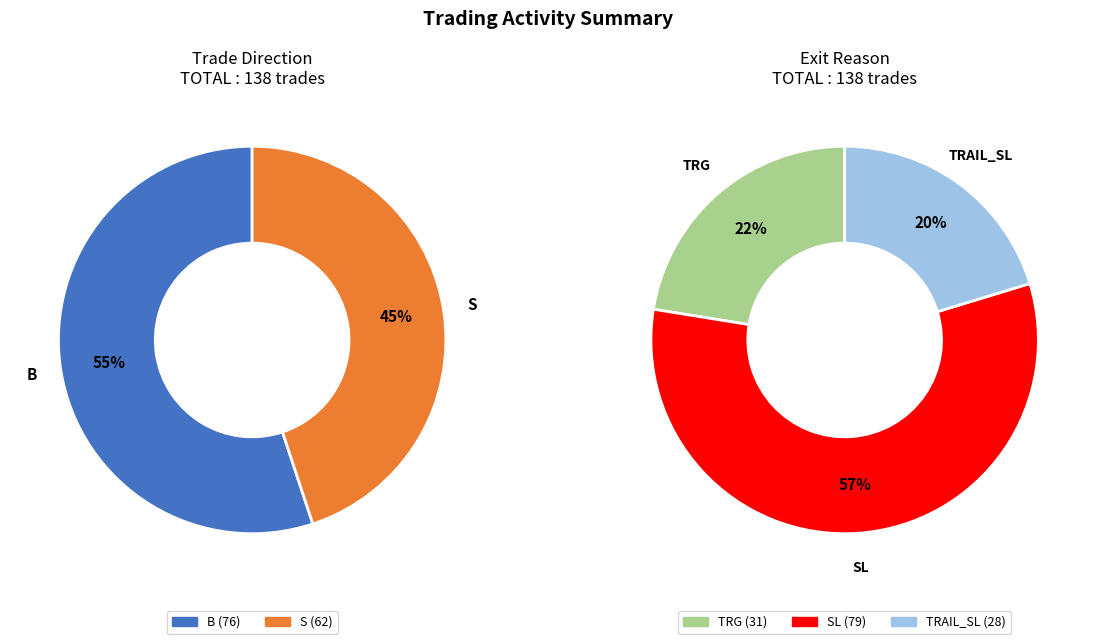

How many slices are in this pie chart?

2